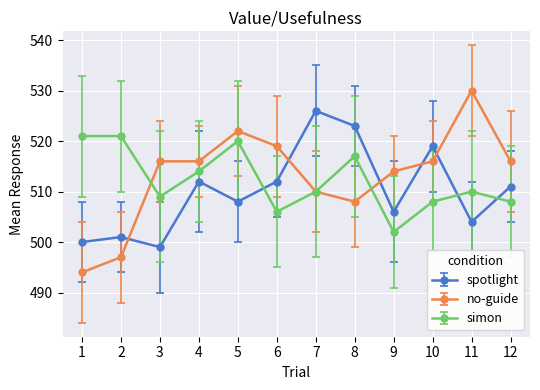

Between which two adjacent categories do no-guide and spotlight first intersect?

2 and 3